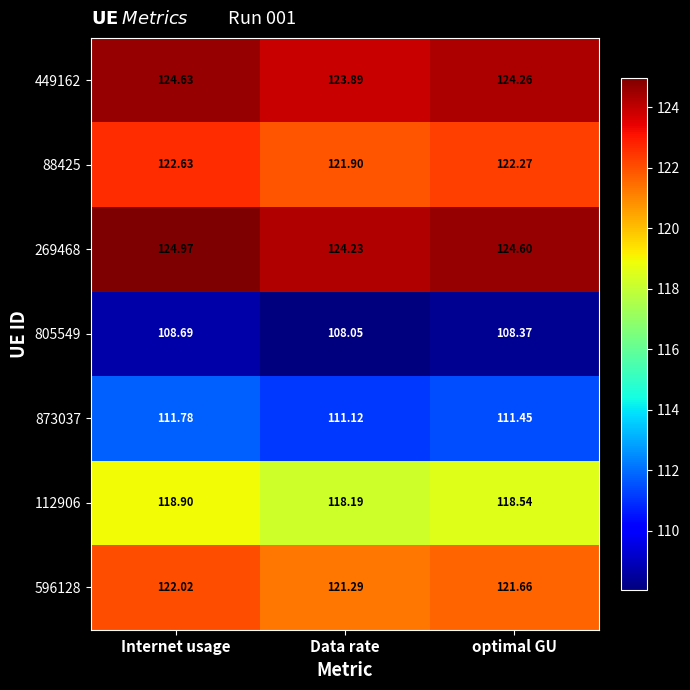

At which category is the sum across all series the highest?

Internet usage